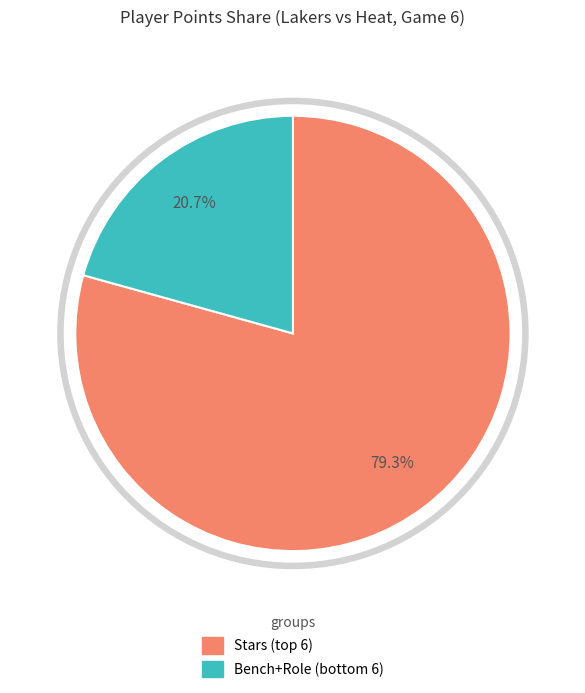

Is there a majority slice in this chart?

No